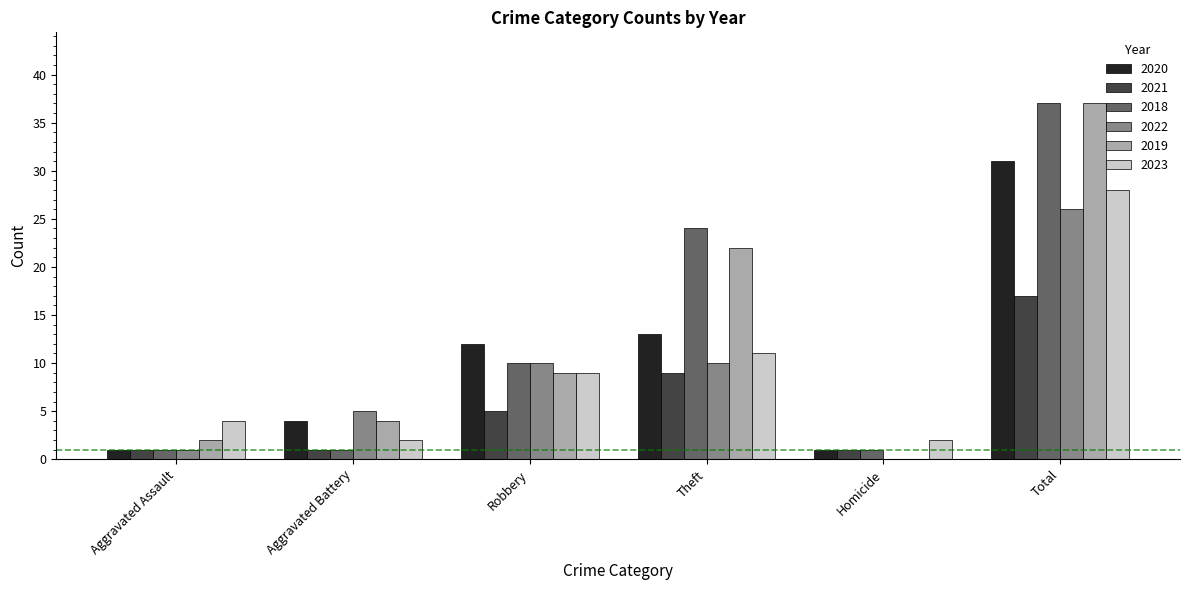

The value of 2023 at Robbery is 9. True or false?

True